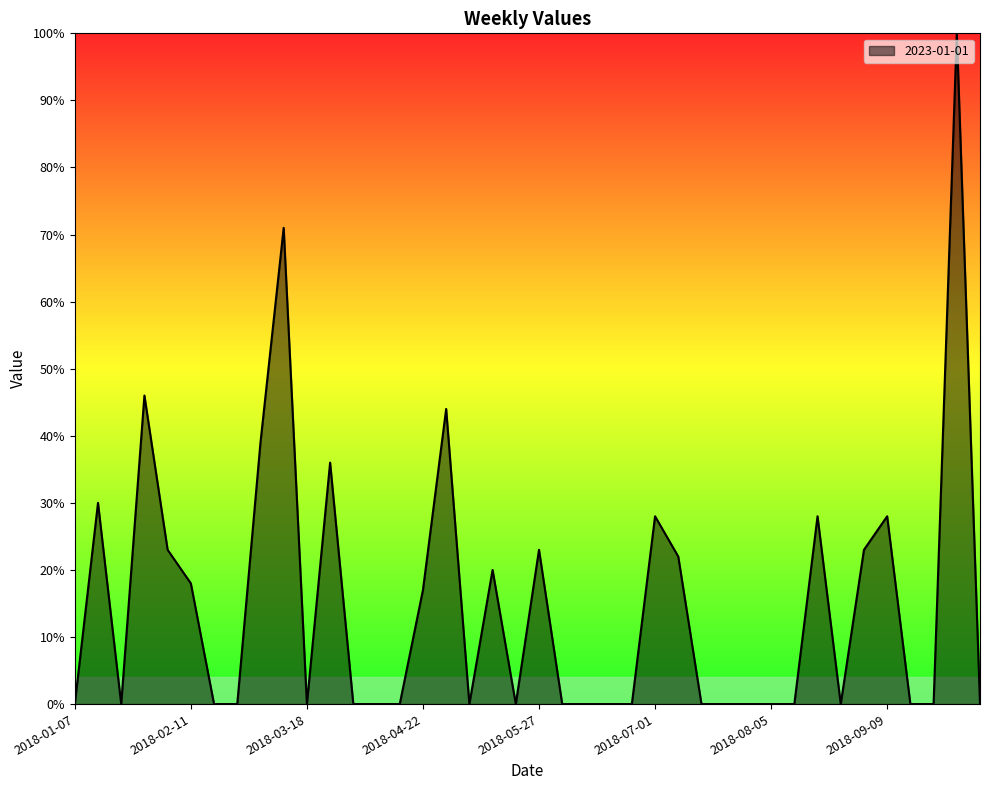

What is the maximum value shown in the chart?

100